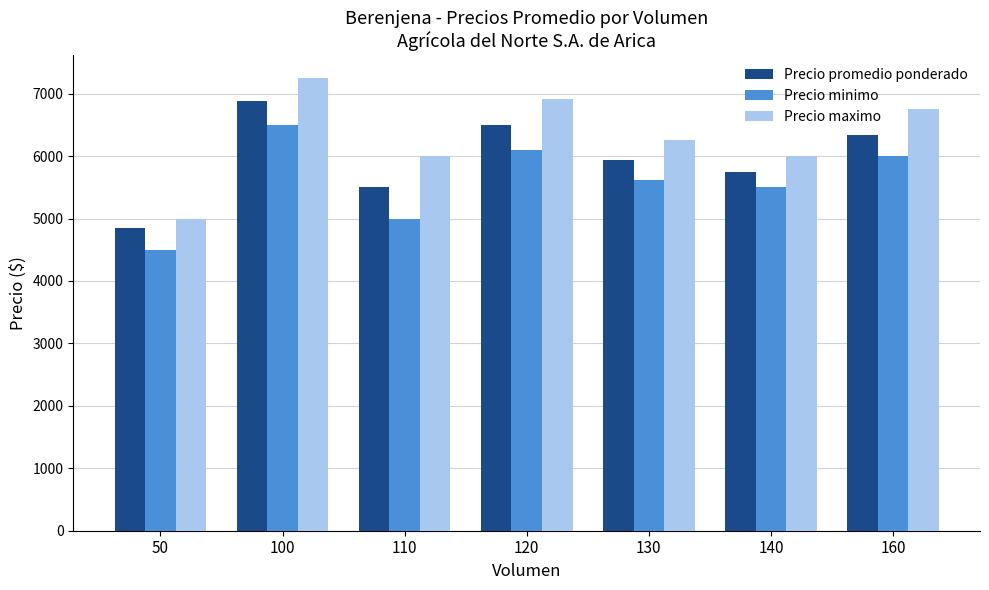

Reading left to right, transcribe all the data shown in this chart.

Precio promedio ponderado: 50=4850	100=6875	110=5500	120=6500	130=5938	140=5750	160=6344
Precio minimo: 50=4500	100=6500	110=5000	120=6091	130=5625	140=5500	160=6000
Precio maximo: 50=5000	100=7250	110=6000	120=6909	130=6250	140=6000	160=6750